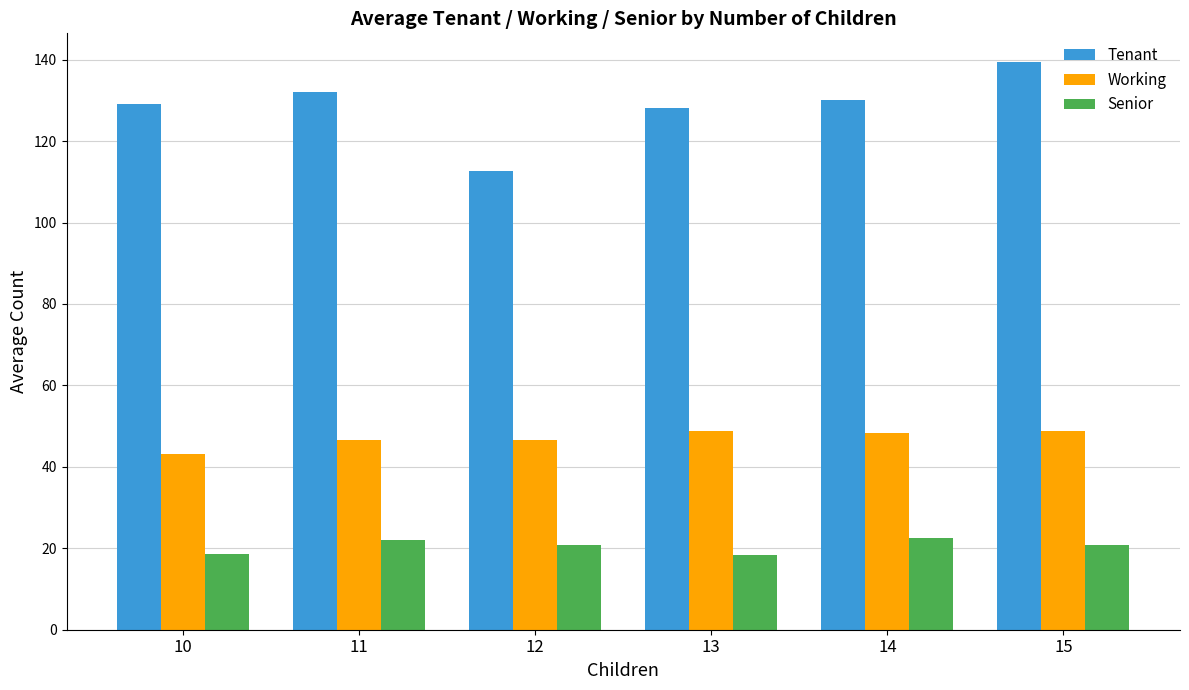

What is the total value across all series at 11?

200.7